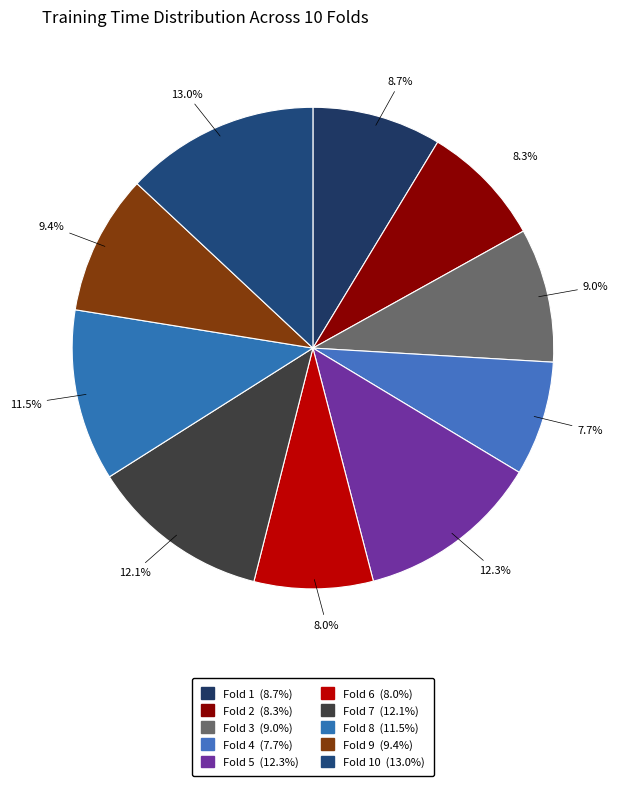

Rank the categories by value from highest to lowest.

Fold 10, Fold 5, Fold 7, Fold 8, Fold 9, Fold 3, Fold 1, Fold 2, Fold 6, Fold 4